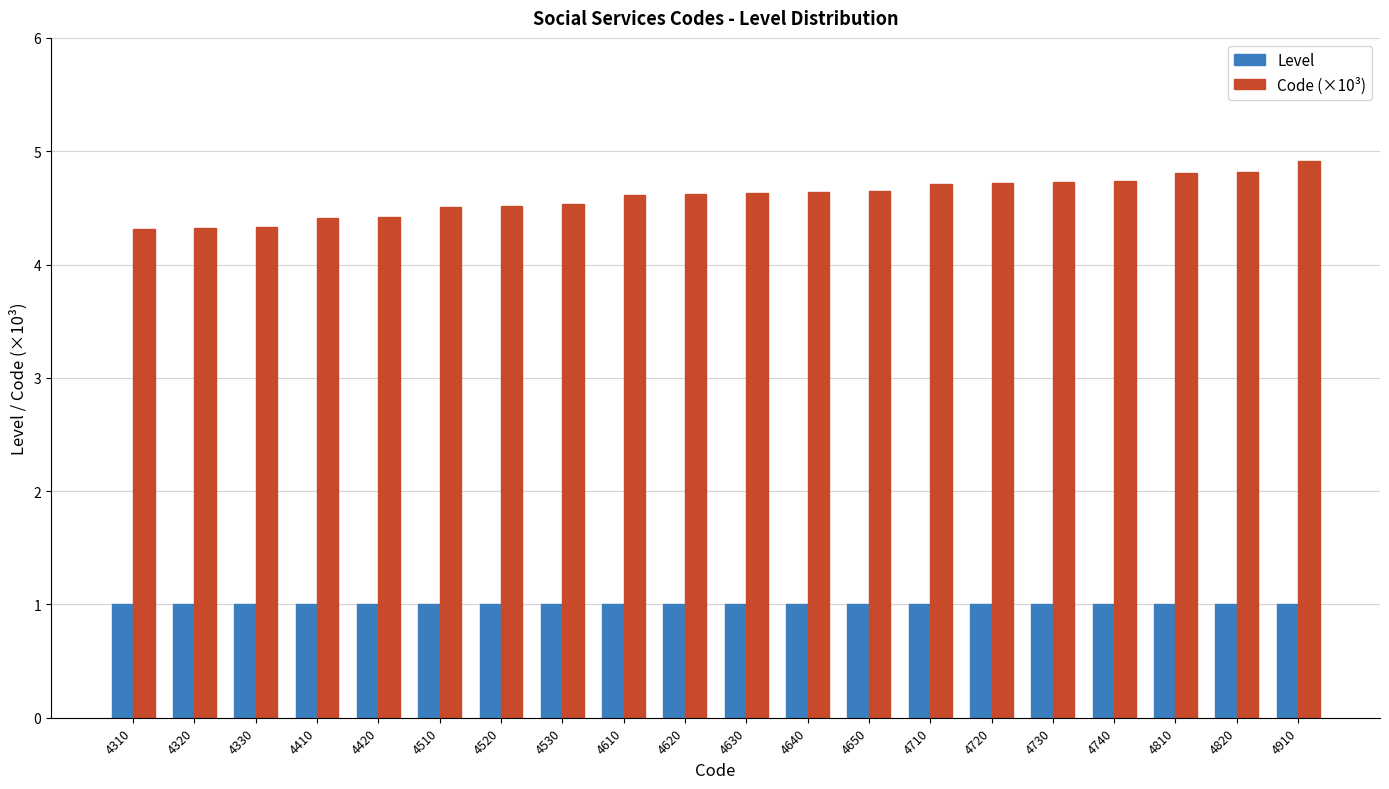

Is it true that Code (×10³) equals 4.7 at 4710?

True